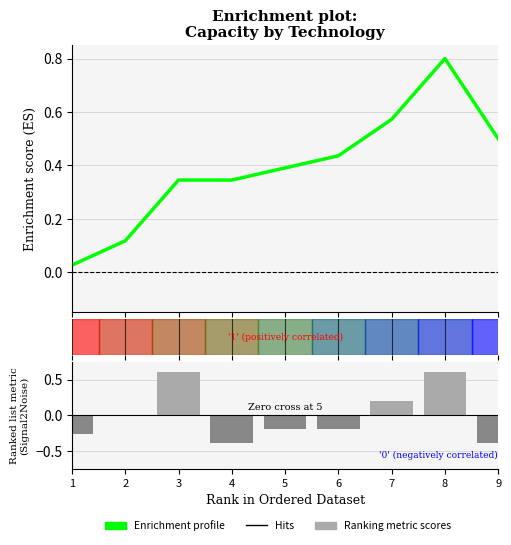

List the series in order of their overall mean, lowest first.

Ranking metric scores, Enrichment profile